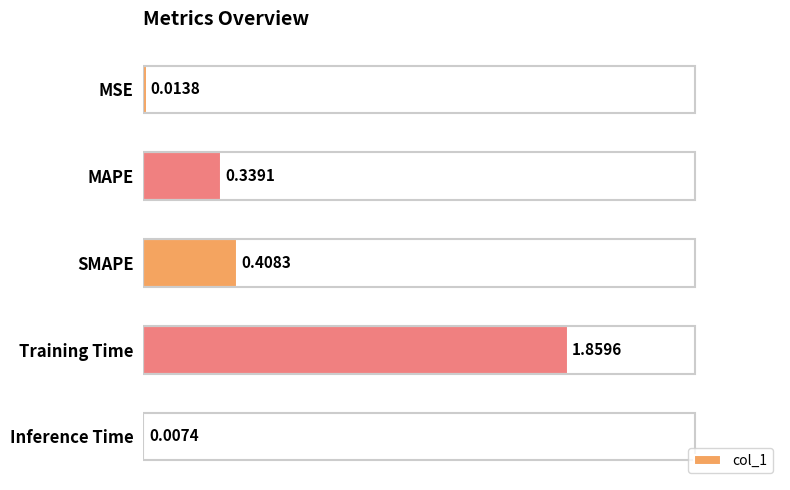

At which label is the value closest to 0?

Inference Time